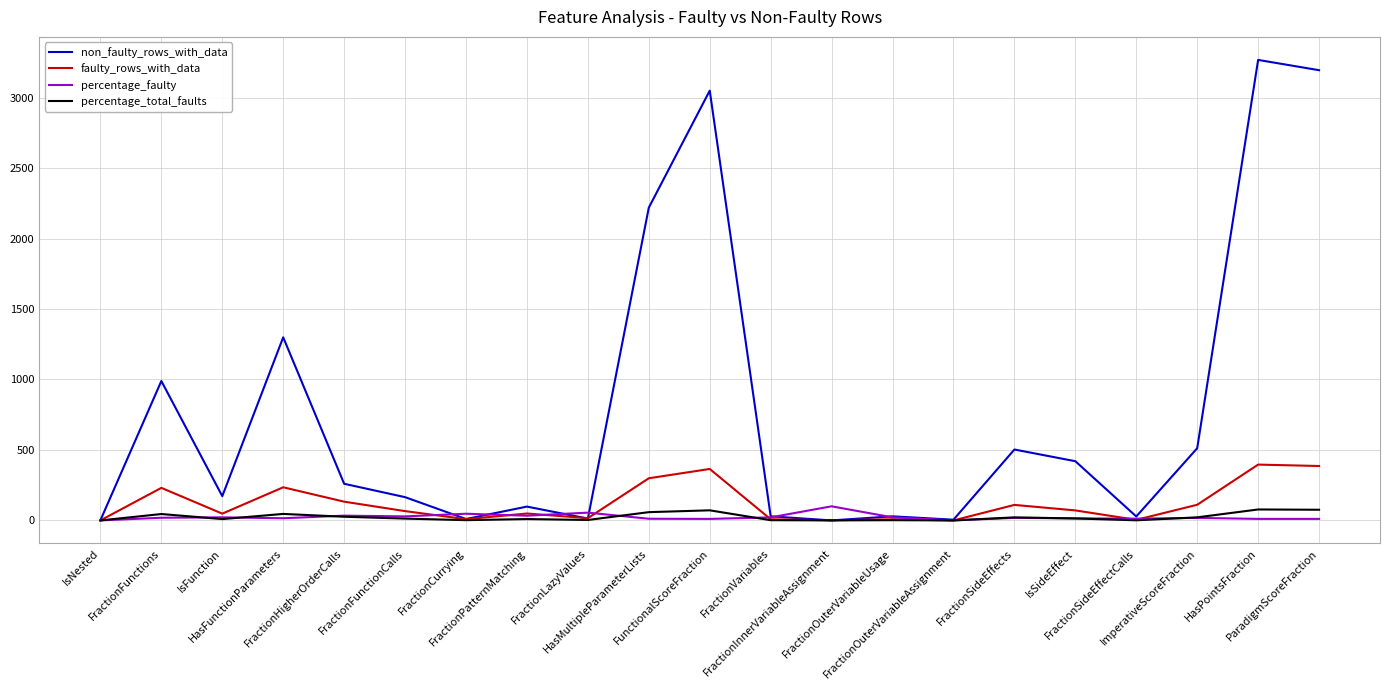

Which series has the largest total across all categories?

non_faulty_rows_with_data